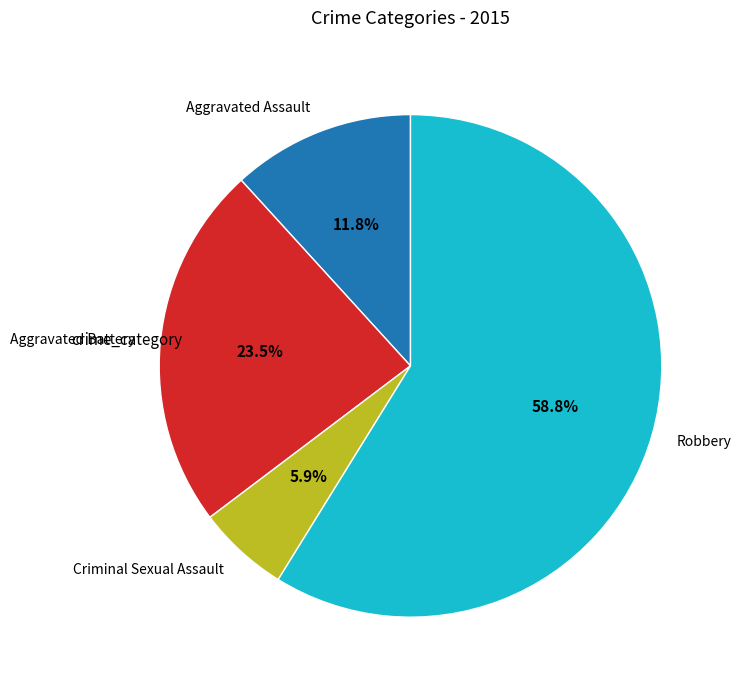

Rank the categories by value from highest to lowest.

Robbery, Aggravated Battery, Aggravated Assault, Criminal Sexual Assault